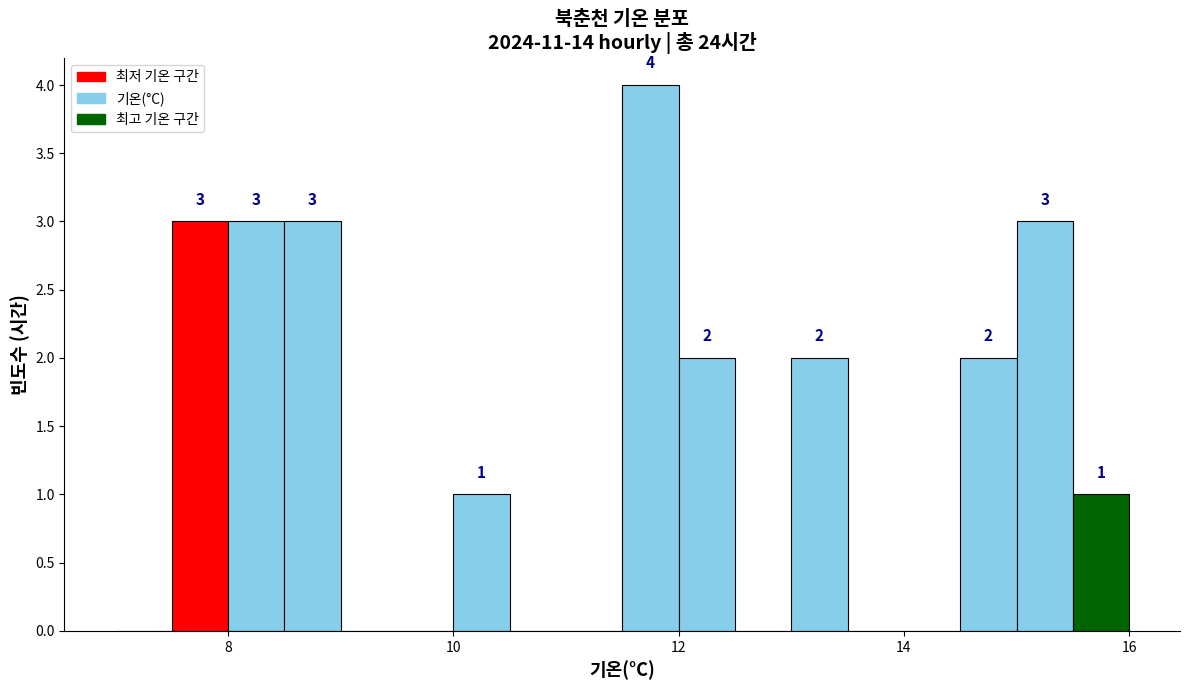

Around what value on the x-axis is the tallest bar? Give the approximate position of its centre, as read against the axis.

11.8